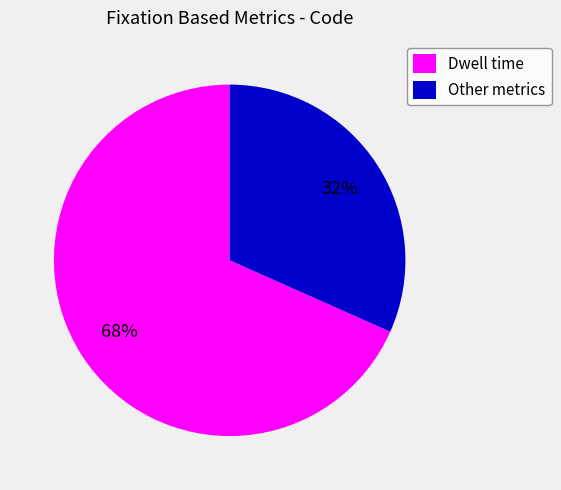

Rank the categories by value from highest to lowest.

Dwell time, Other metrics